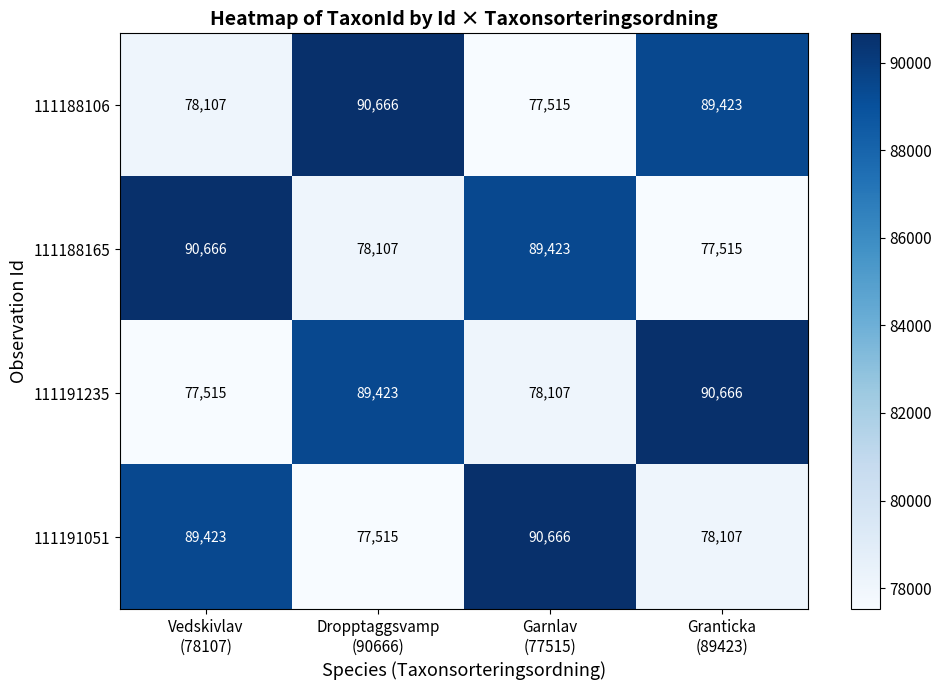

What is the difference between the second highest and second lowest values in the 111188165 series?

11316